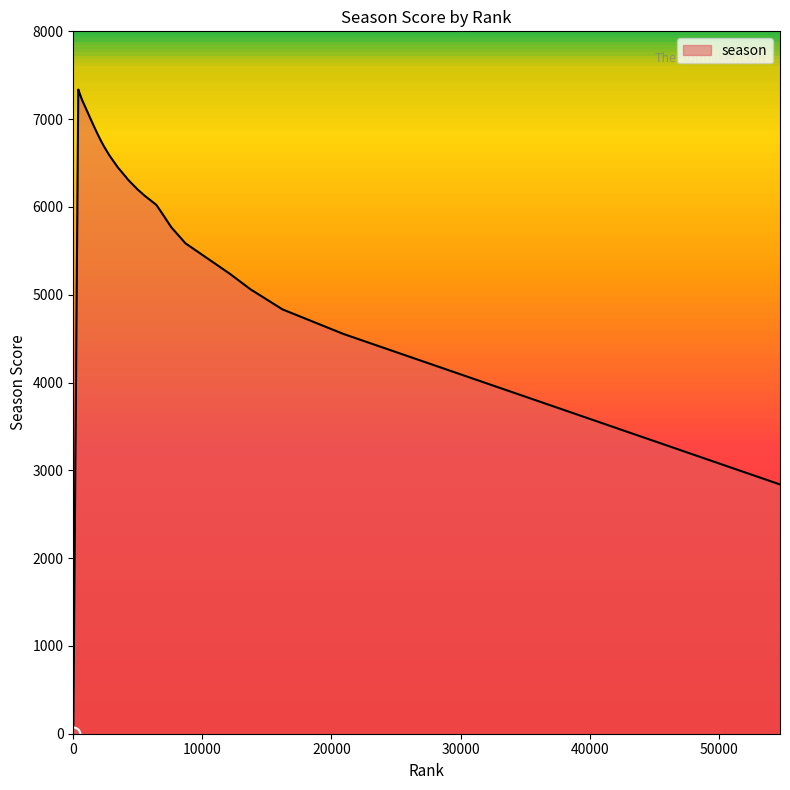

What is the difference between the maximum and minimum values?

7337